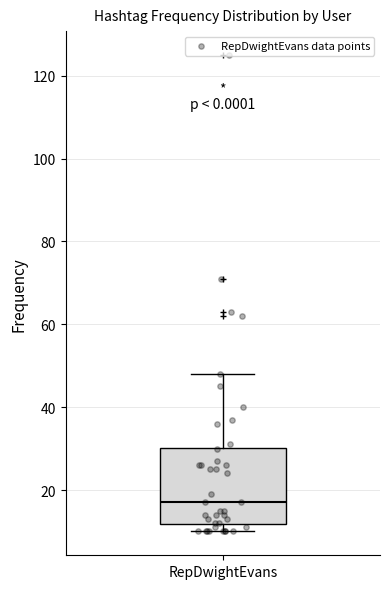

Where does the upper whisker of the box for RepDwightEvans end on the y-axis? The values are not printed on the chart, so give them approximately, as read against the axis.

48